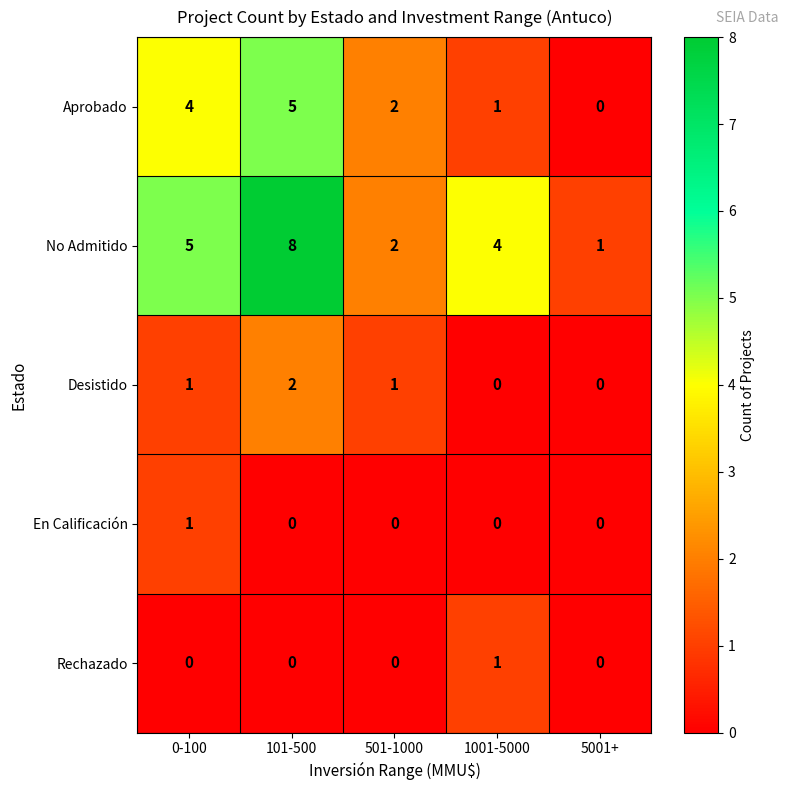

Which series changed the most between 0-100 and 101-500?

No Admitido